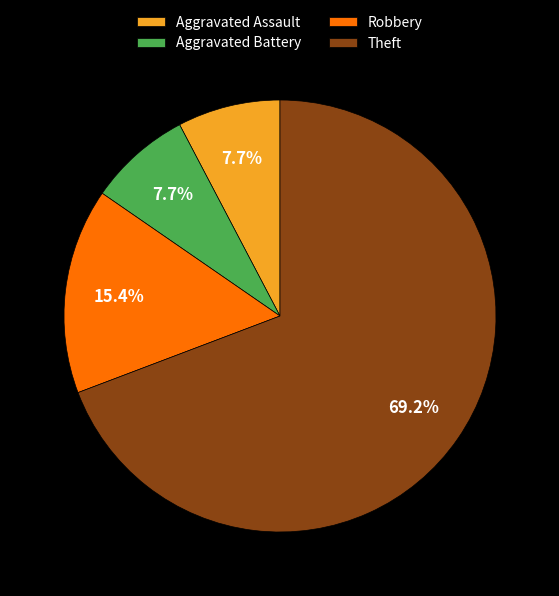

The Theft slice represents 69% of the pie. True or false?

True